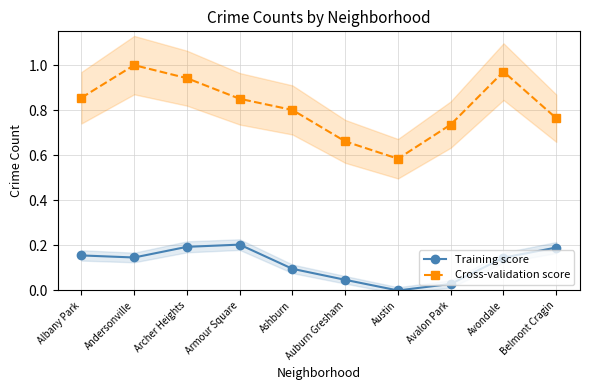

Count the number of data series in this chart.

2